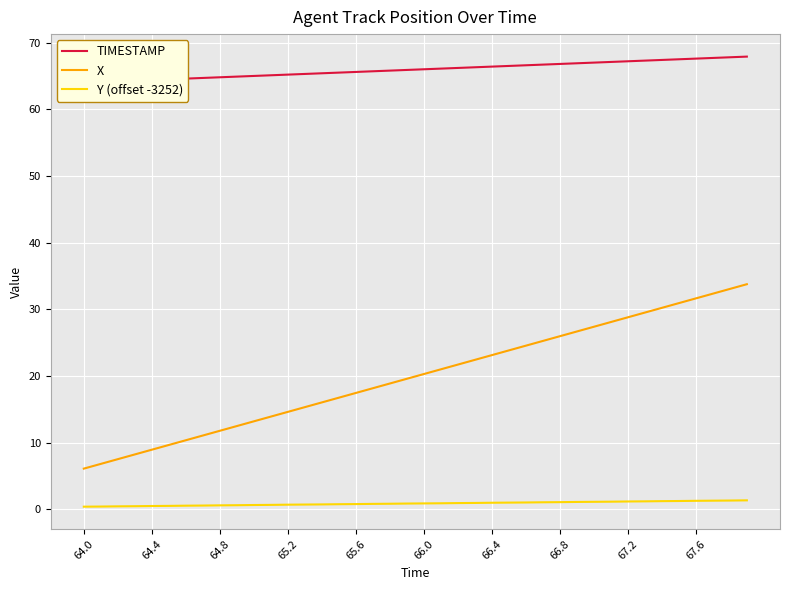

Between 11 and 64.0, which is larger?

11